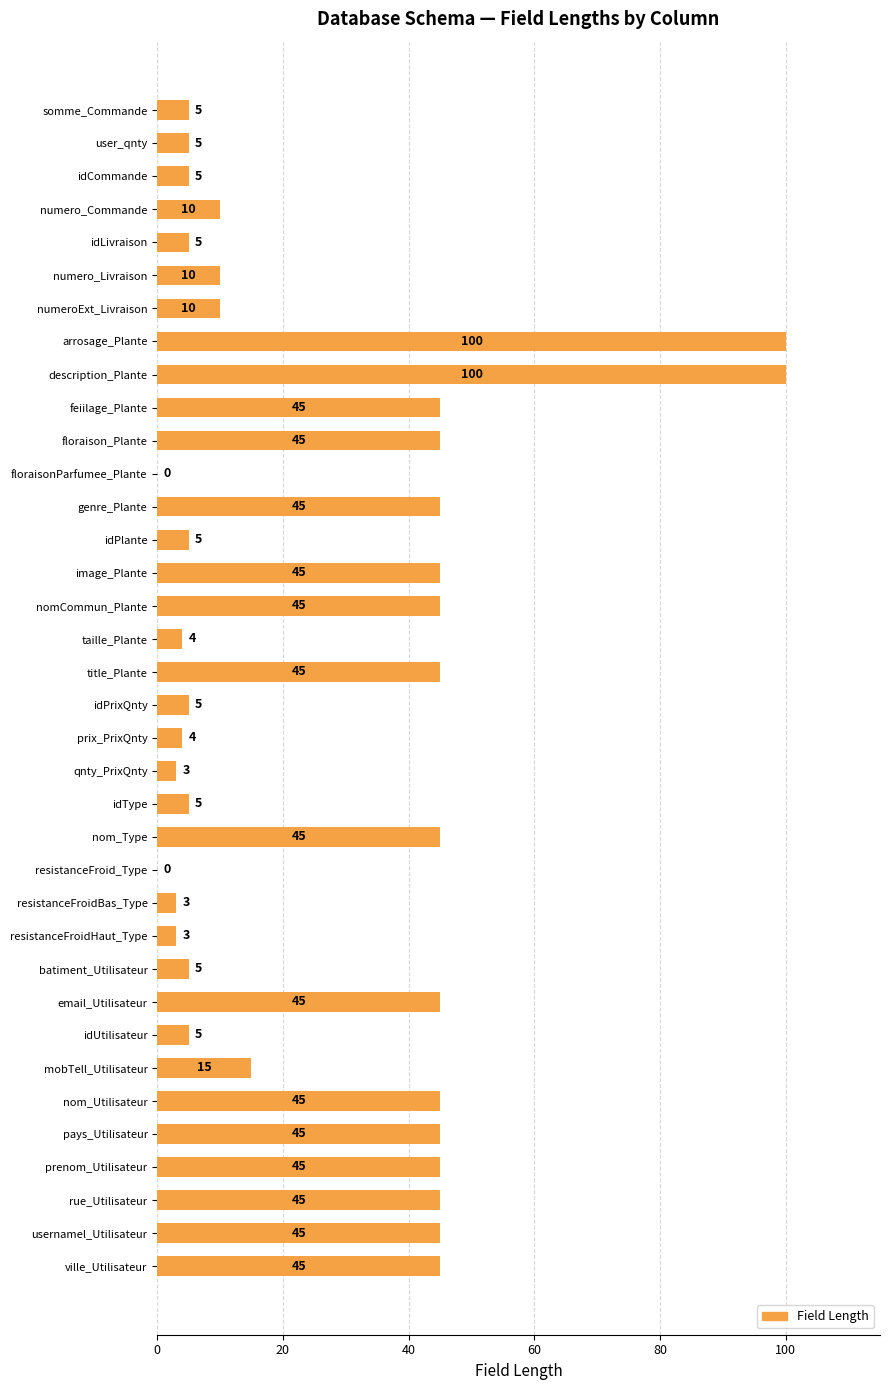

Read the value at resistanceFroidBas_Type, to the nearest 5.

5